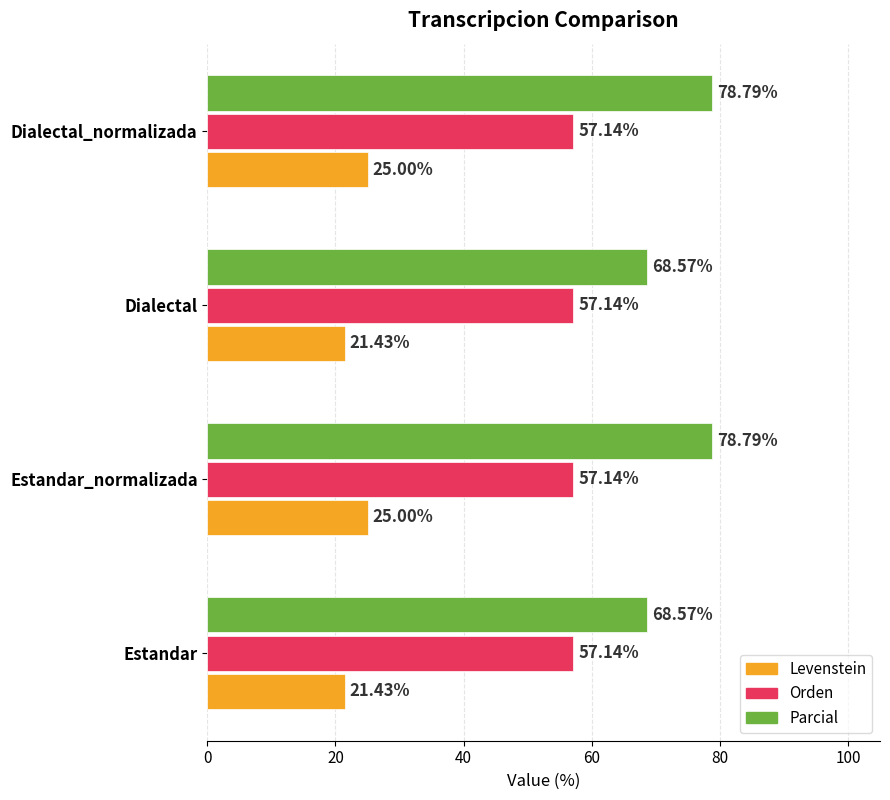

Which series changed the most between Estandar_normalizada and Dialectal?

Parcial